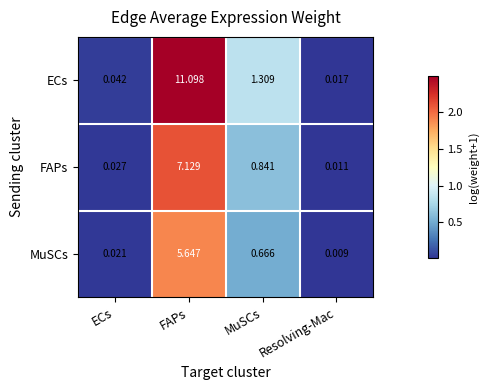

Which series has the largest total across all categories?

ECs